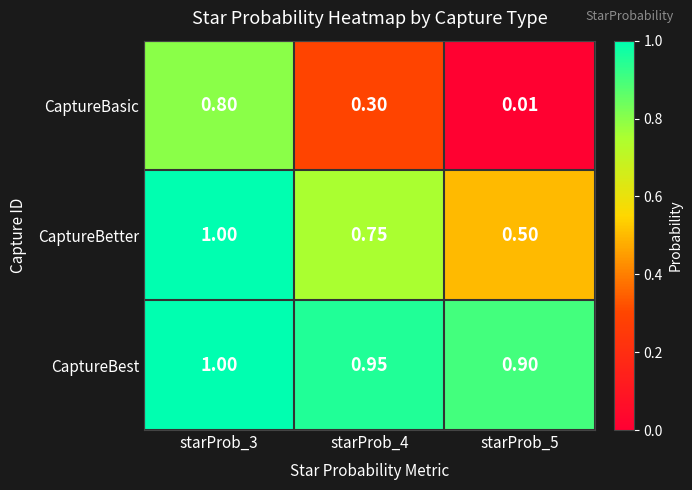

Is the value of CaptureBetter at starProb_4 greater than the value of CaptureBest at starProb_4?

No